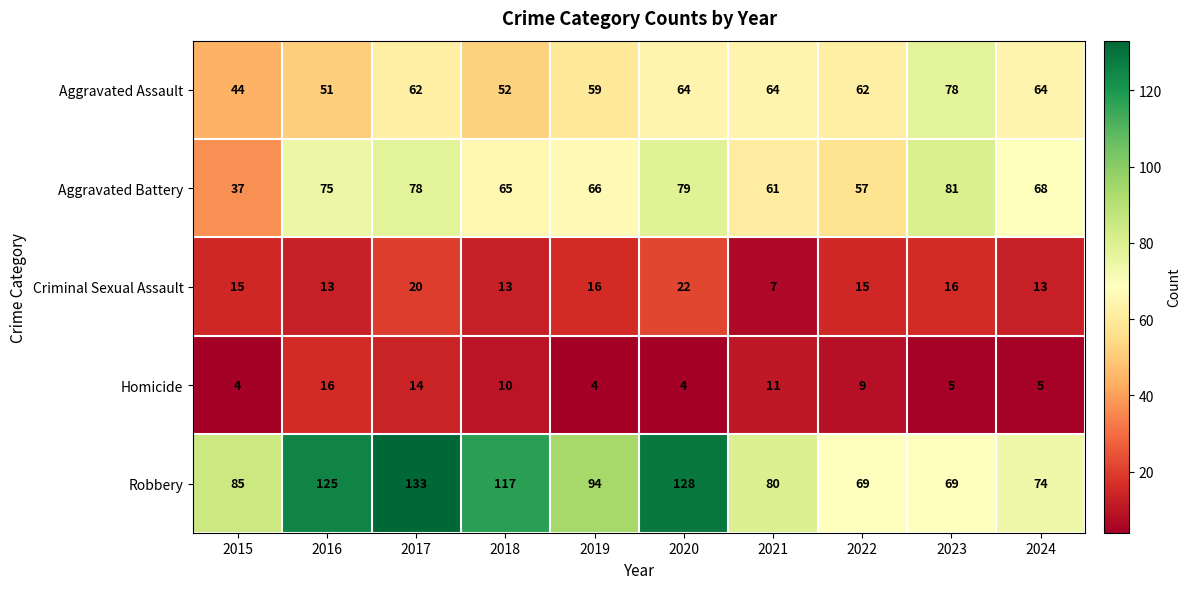

Which series changed the most between 2015 and 2021?

Aggravated Battery